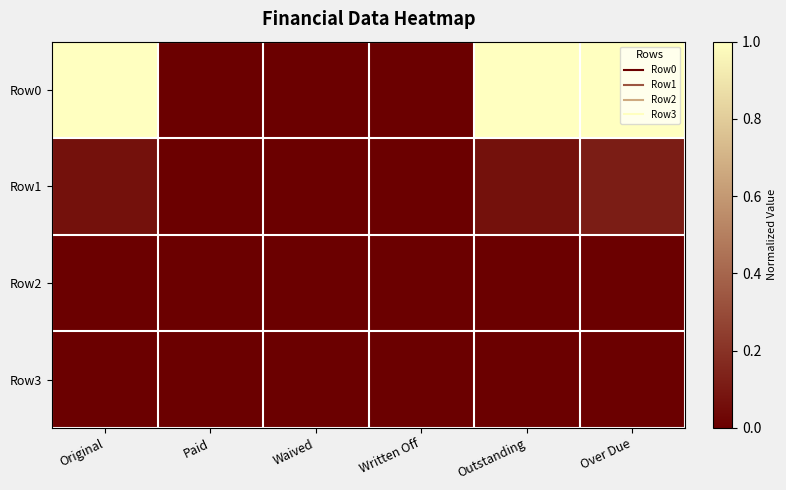

What is the total value across all series at Original?

1.1